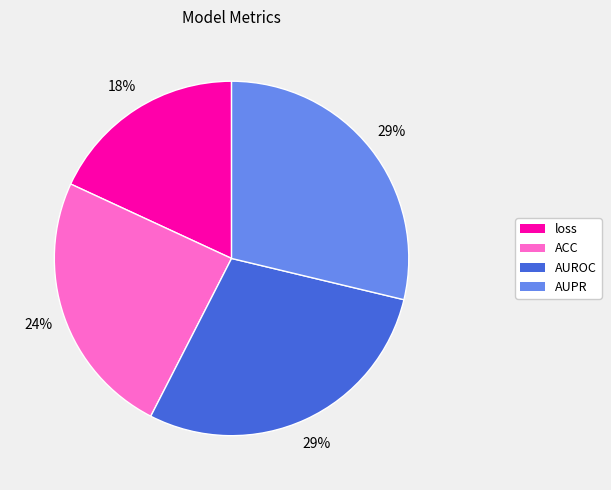

True or false: loss accounts for 18% of the total.

True